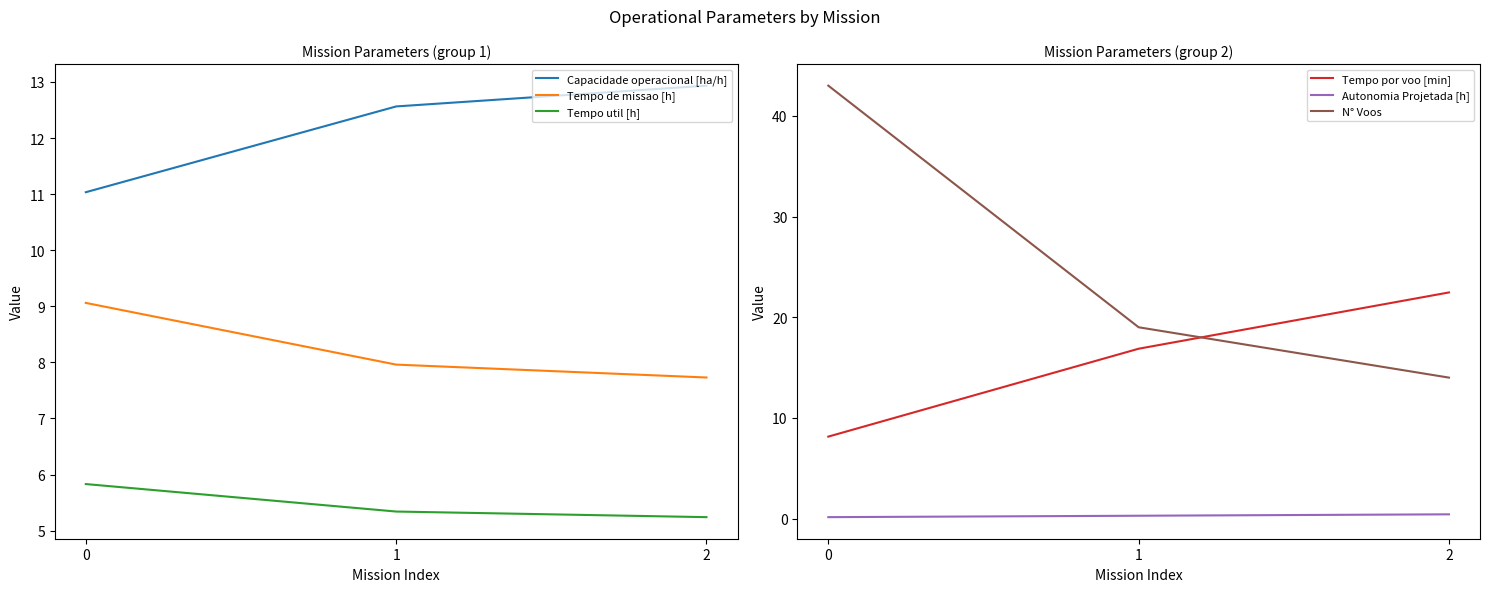

The N° Voos series shows 27.9 at 1. True or false?

False